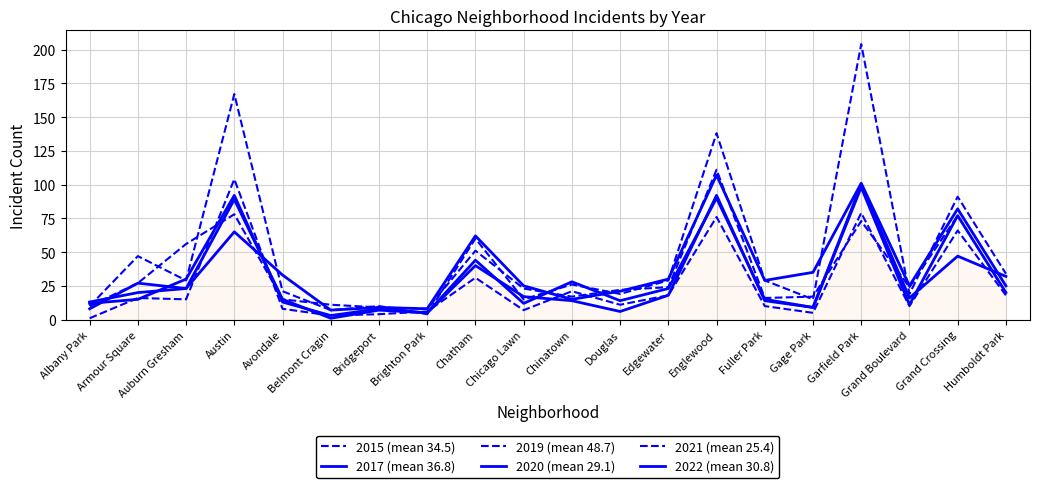

Between Albany Park and Bridgeport, which is larger?

Albany Park